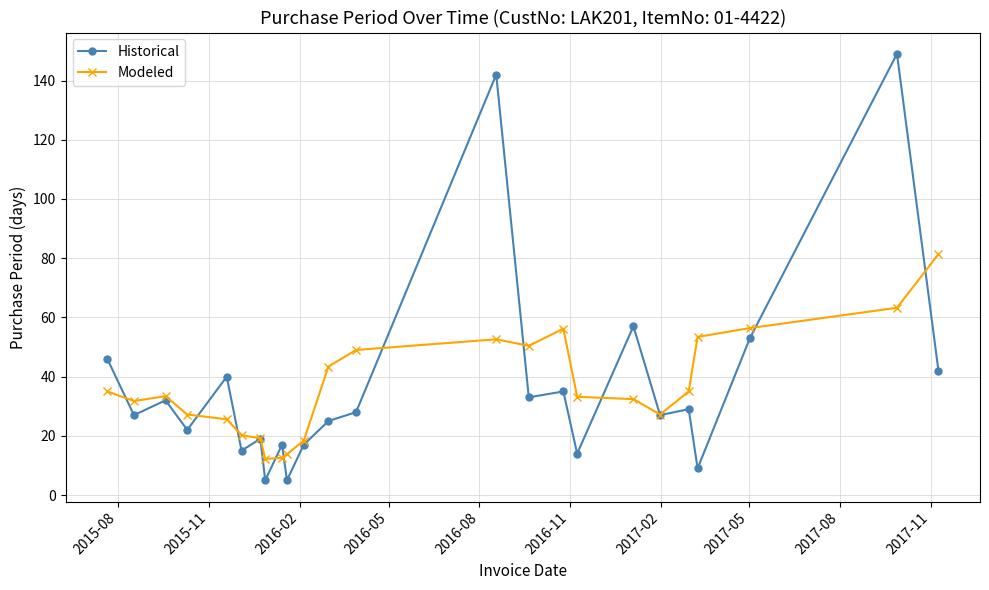

Which series has the widest spread of values?

Historical